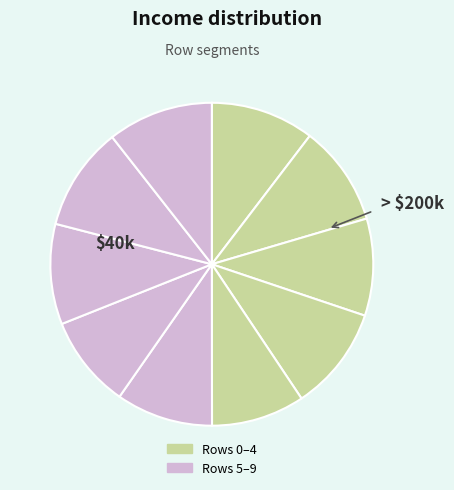

Which slice is the largest?

9